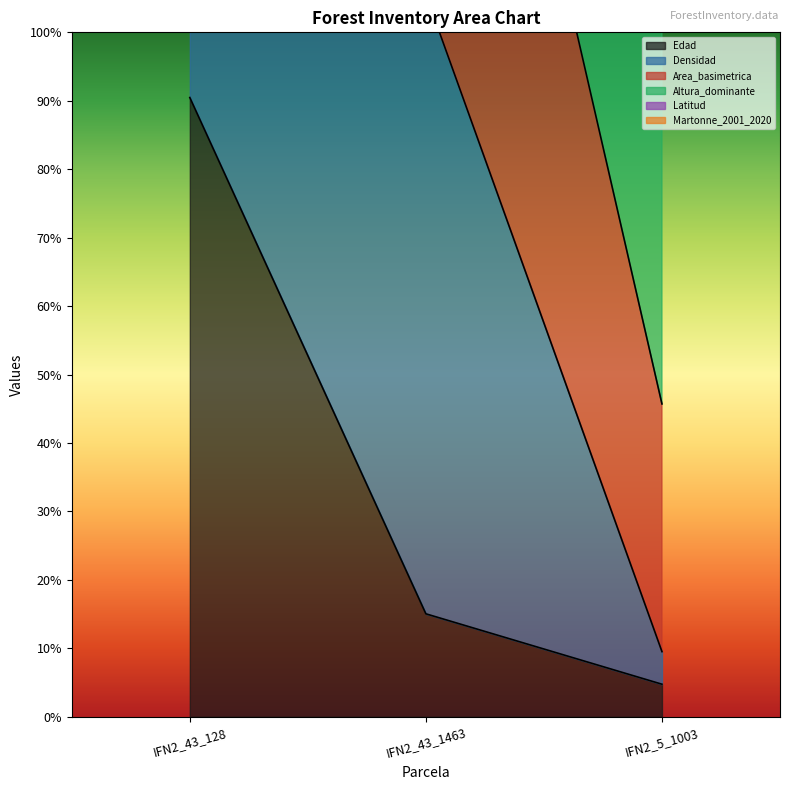

The value of Edad at IFN2_43_1463 is 72.2. True or false?

False